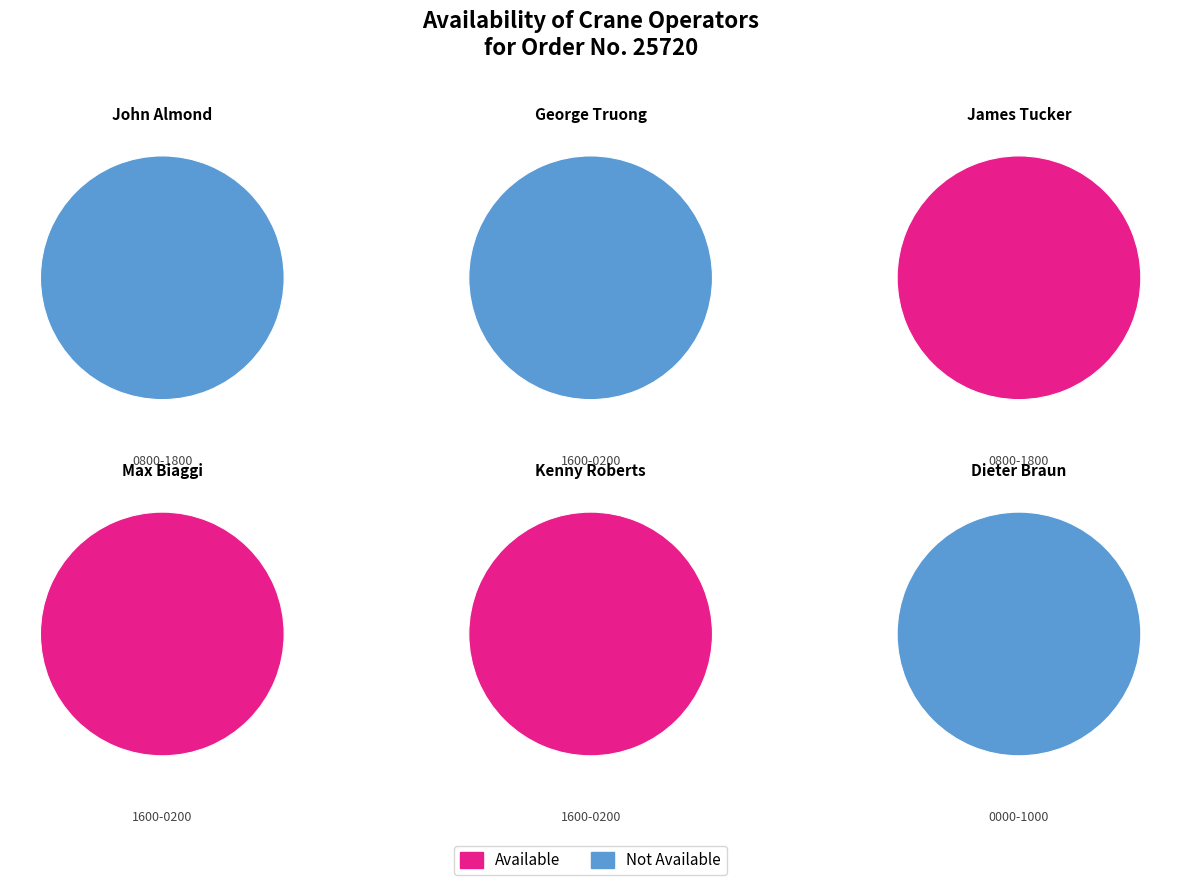

To the nearest percent, what is the average slice percentage?

17%